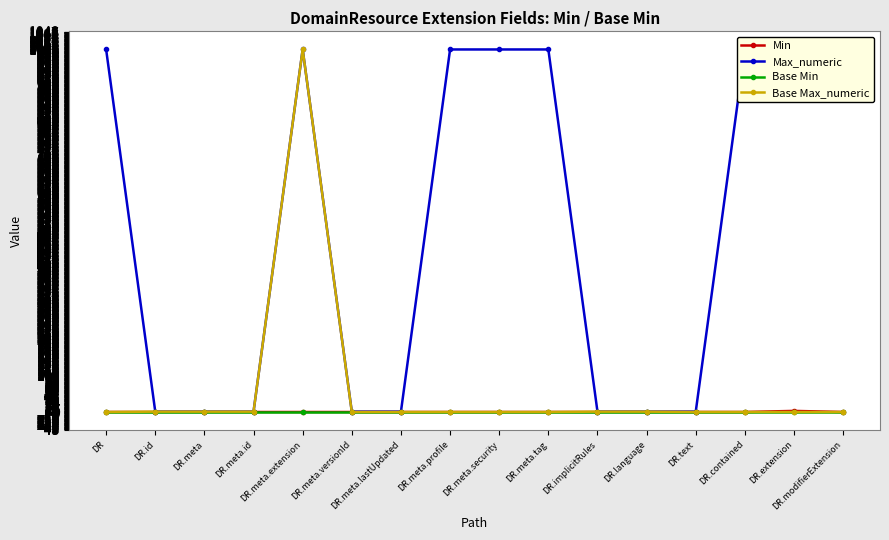

At how many categories does at least one series exceed 251?

8